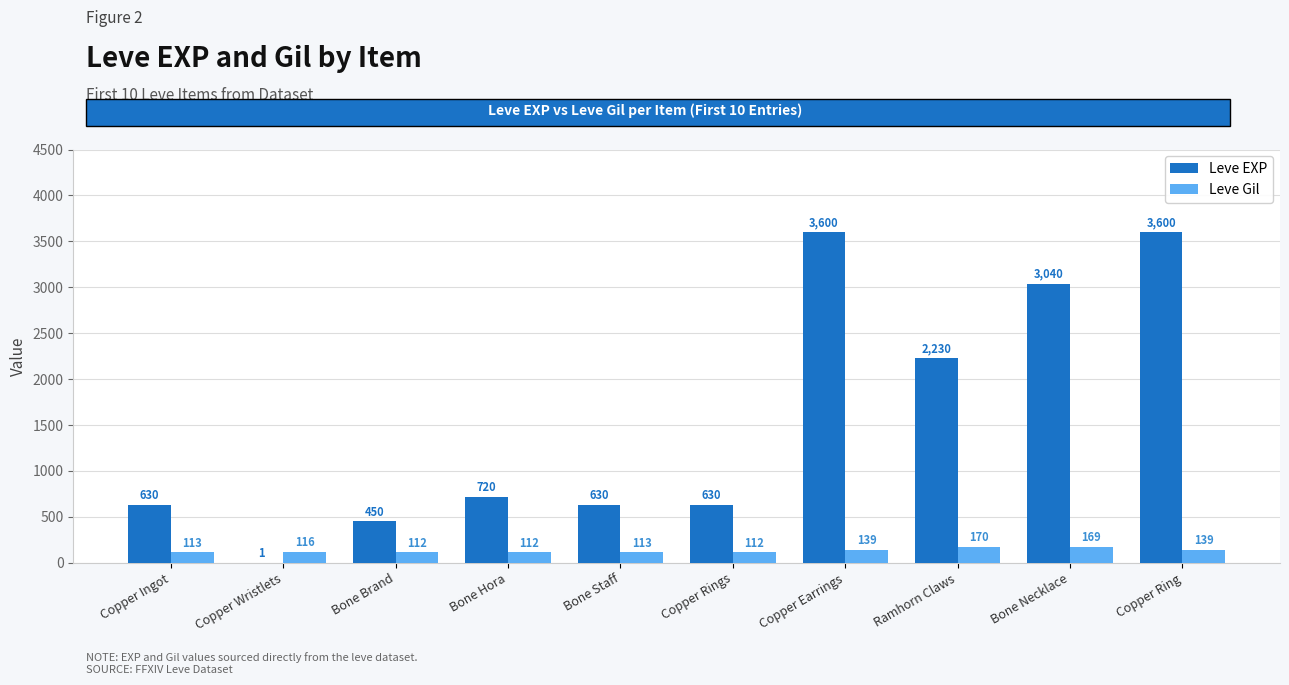

Which series changed the most between Bone Staff and Bone Necklace?

Leve EXP